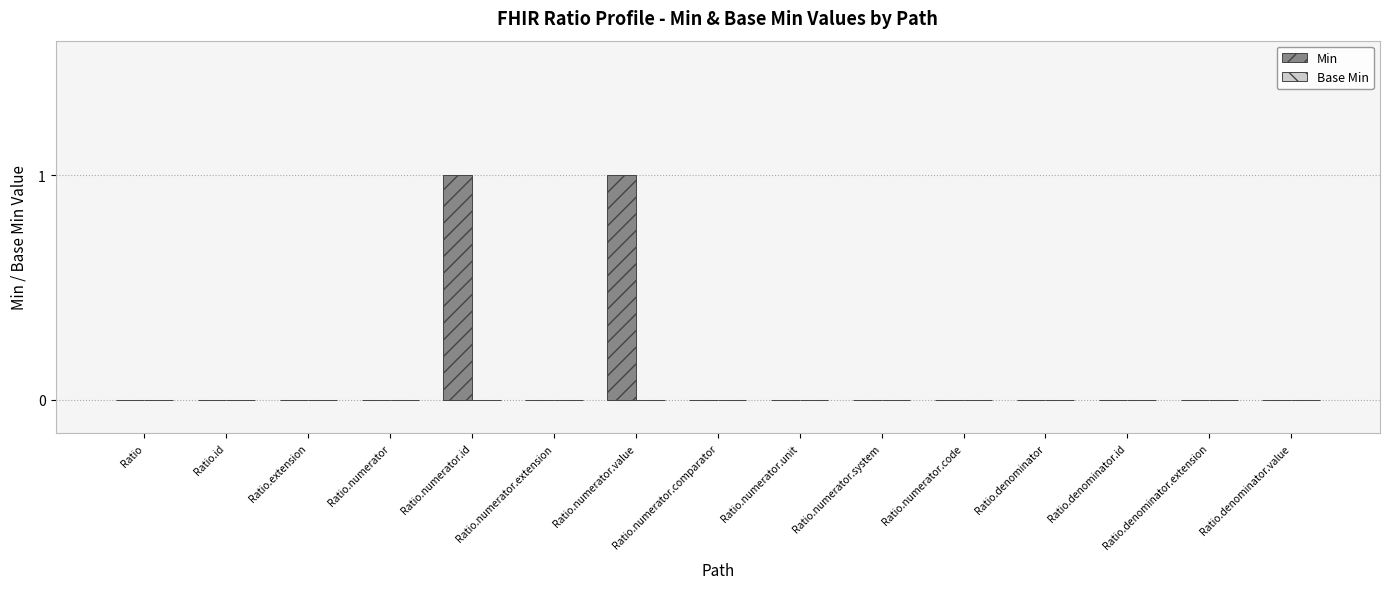

Is it true that the value at Ratio.numerator.extension is 0?

True